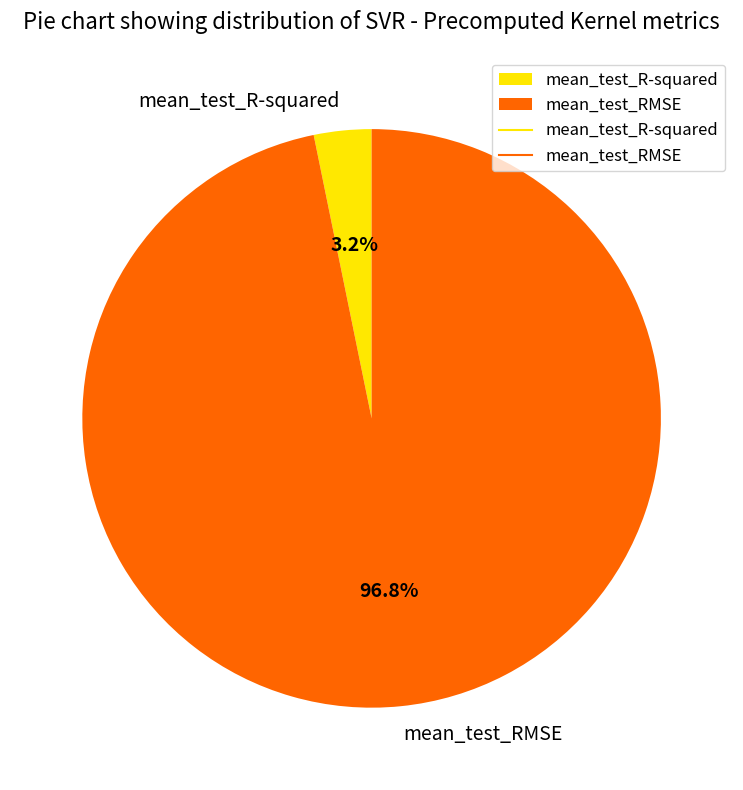

To the nearest percent, what is the difference between the mean_test_RMSE and mean_test_R-squared slice percentages?

94%